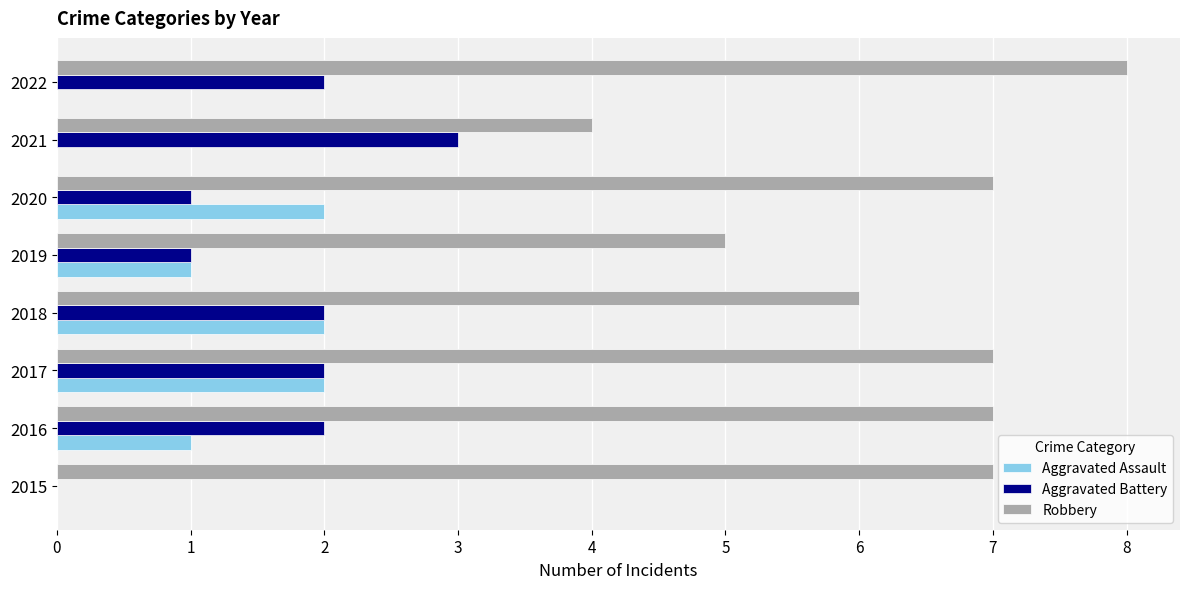

The value of Robbery at 2015 is 4. True or false?

False